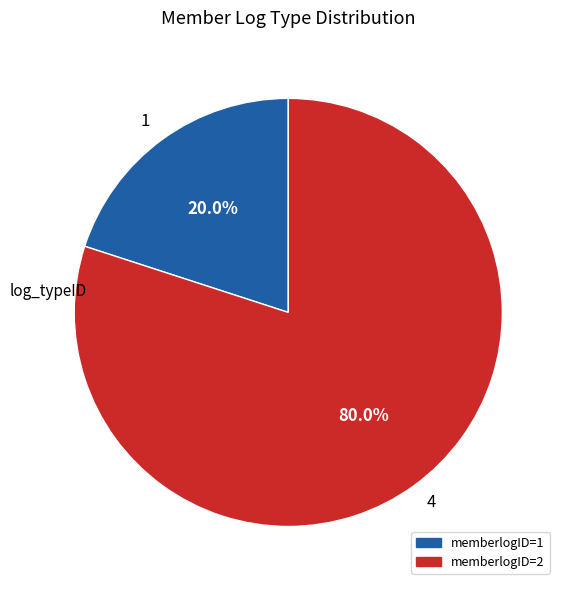

To the nearest percent, what is the difference between the largest and smallest slice percentages?

60%